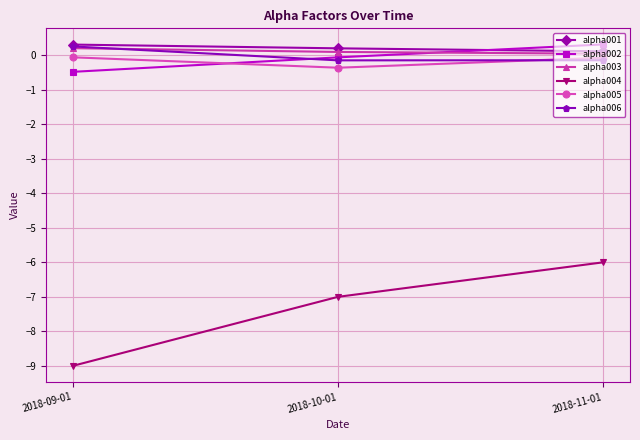

Which series has the widest spread of values?

alpha004